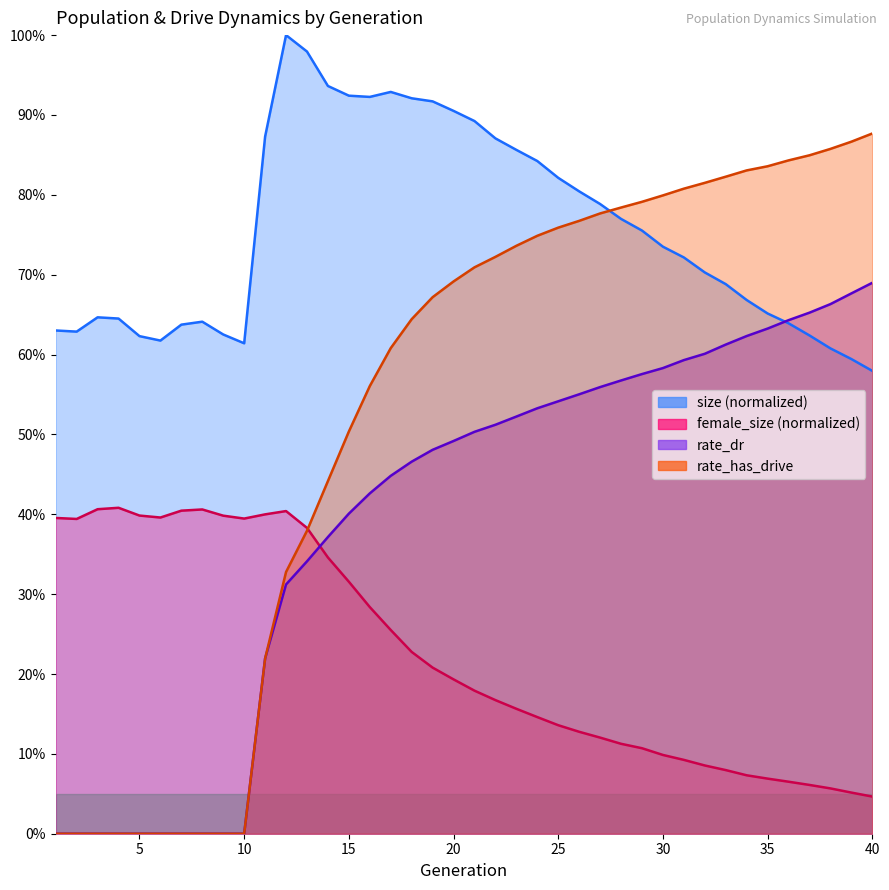

What is the maximum value for size?

1.0